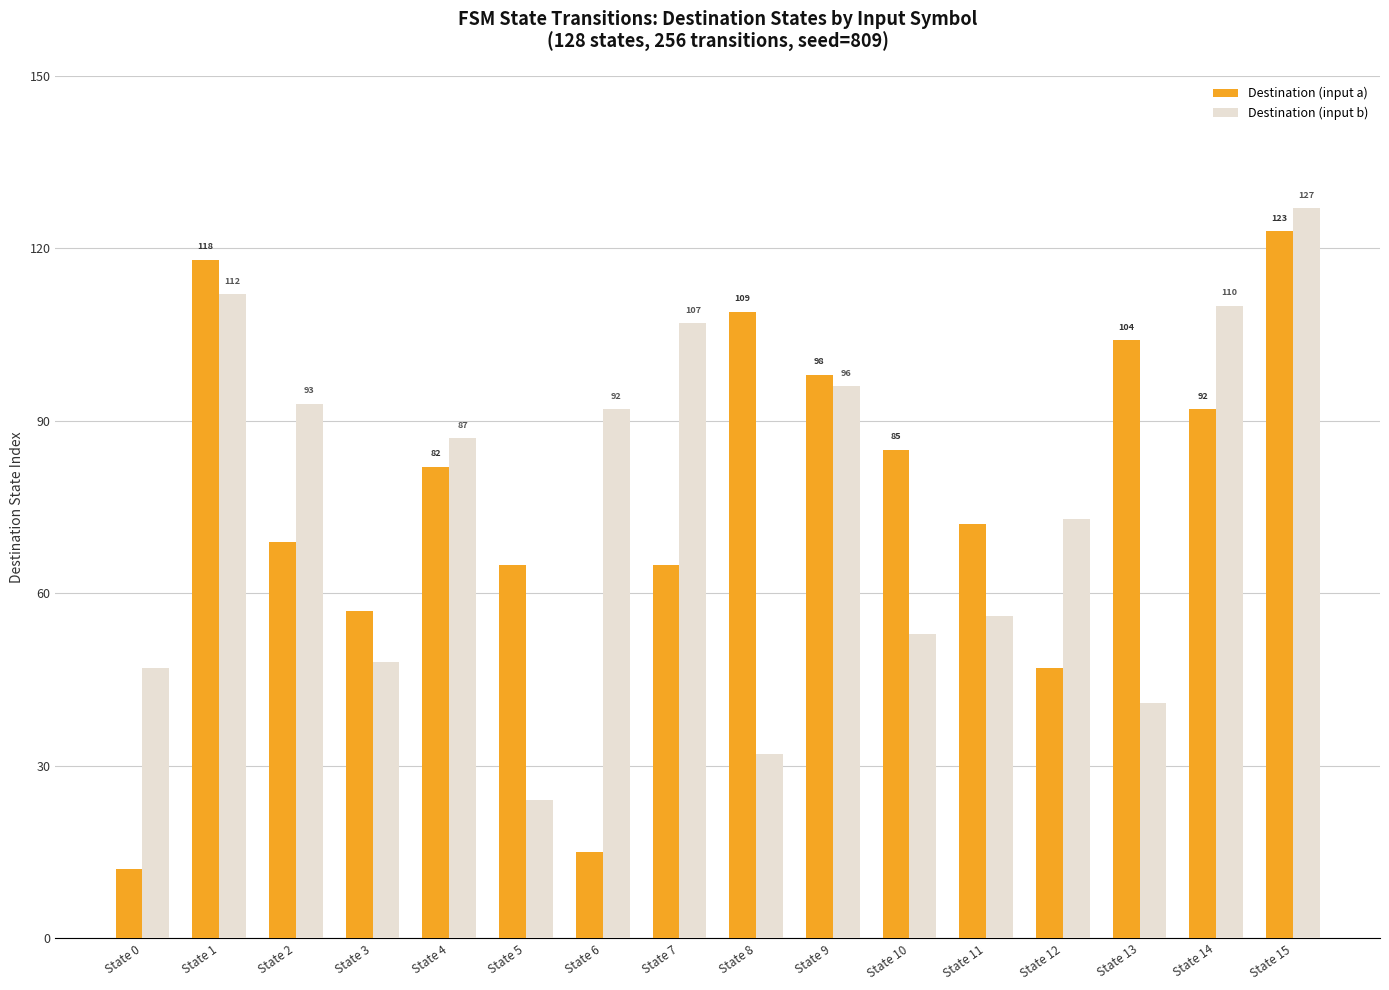

What is the average value of the Destination (input b) series?

75